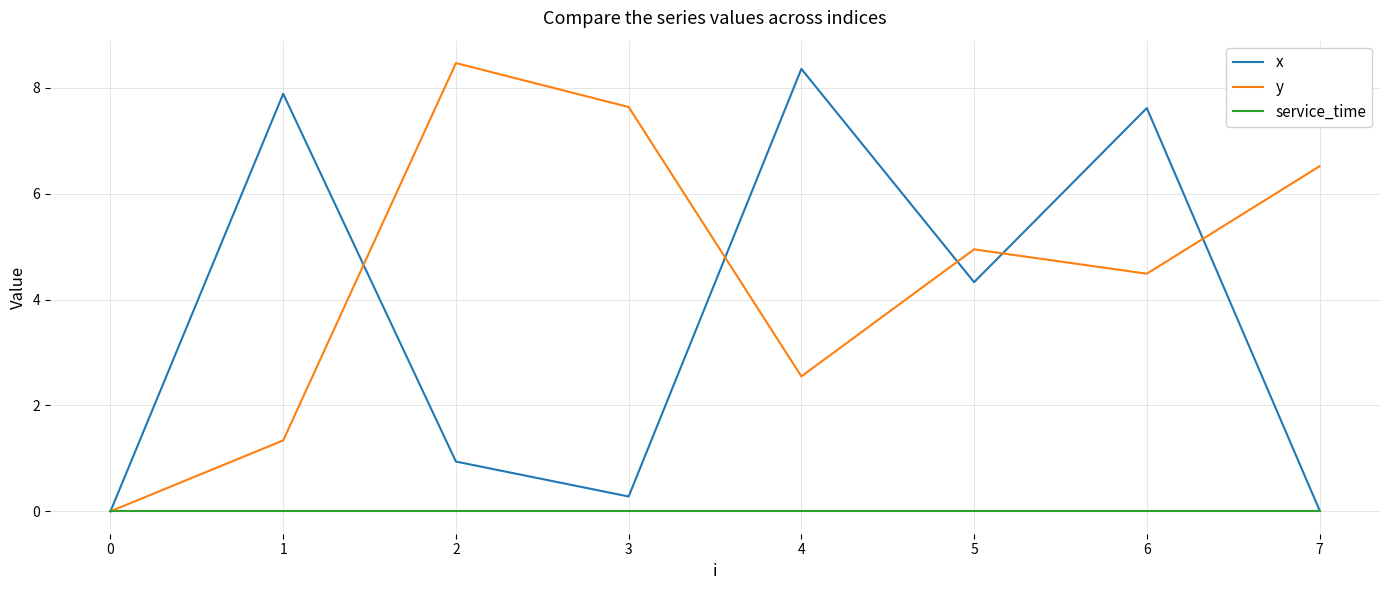

Count the number of data series in this chart.

3